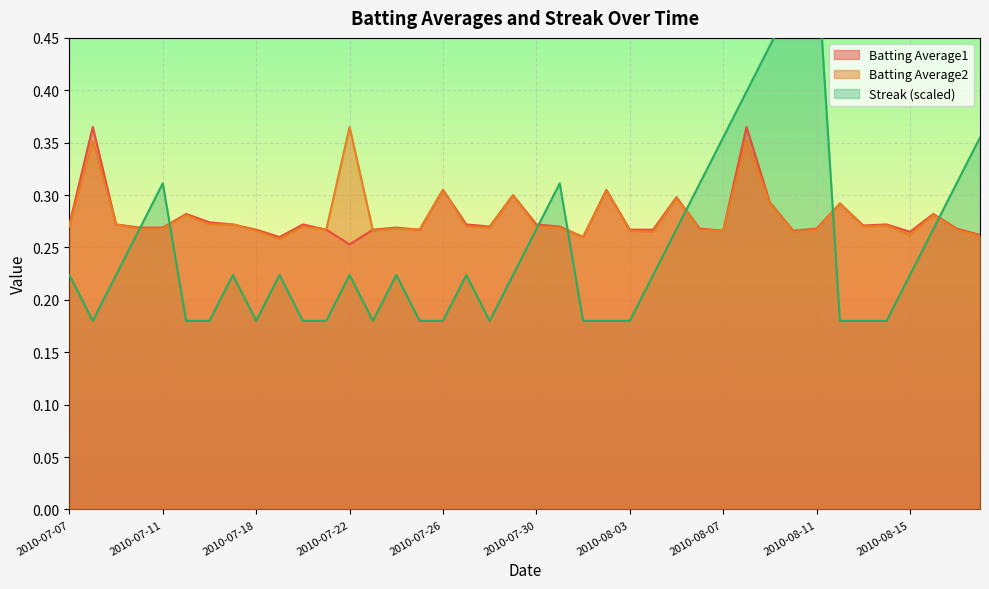

What is the smallest value displayed?

0.2